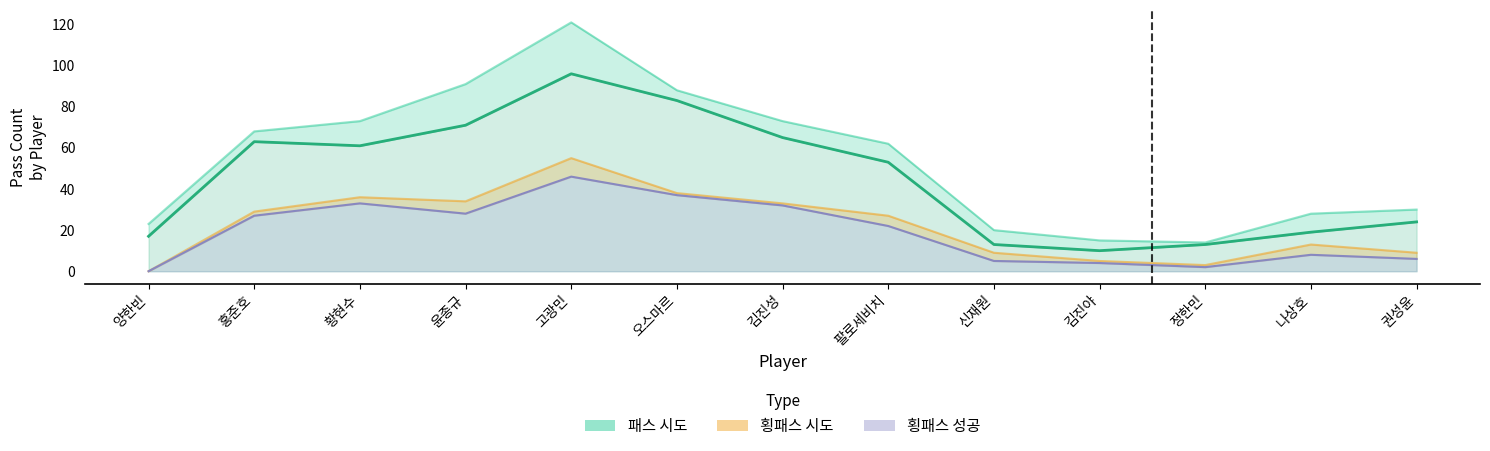

Rank the categories by value from lowest to highest.

김진야, 신재원, 정한민, 양한빈, 나상호, 권성윤, 팔로세비치, 황현수, 홍준호, 김진성, 윤종규, 오스마르, 고광민